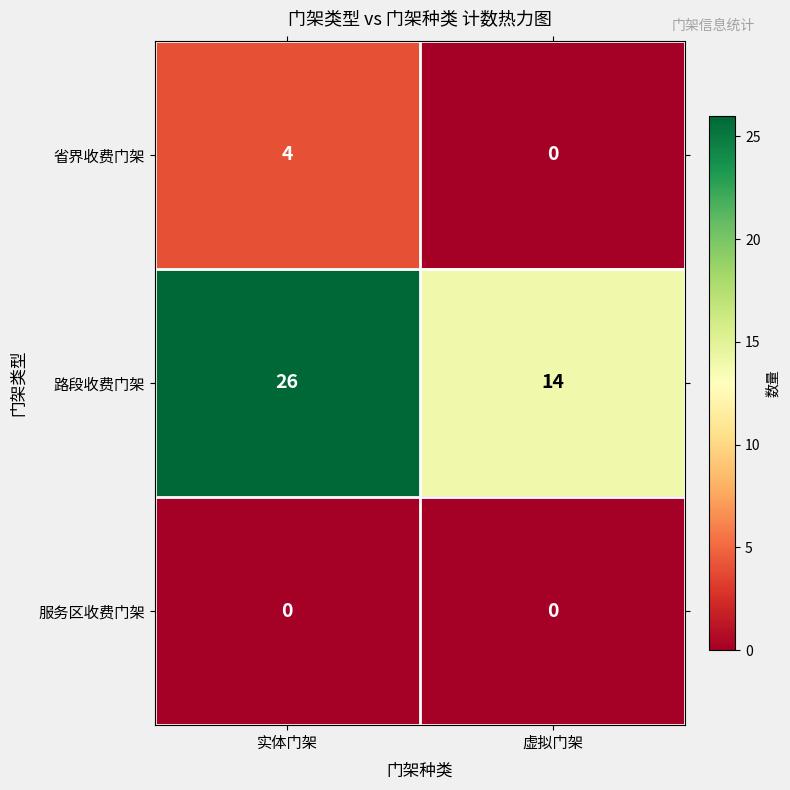

Which series has the widest spread of values?

路段收费门架